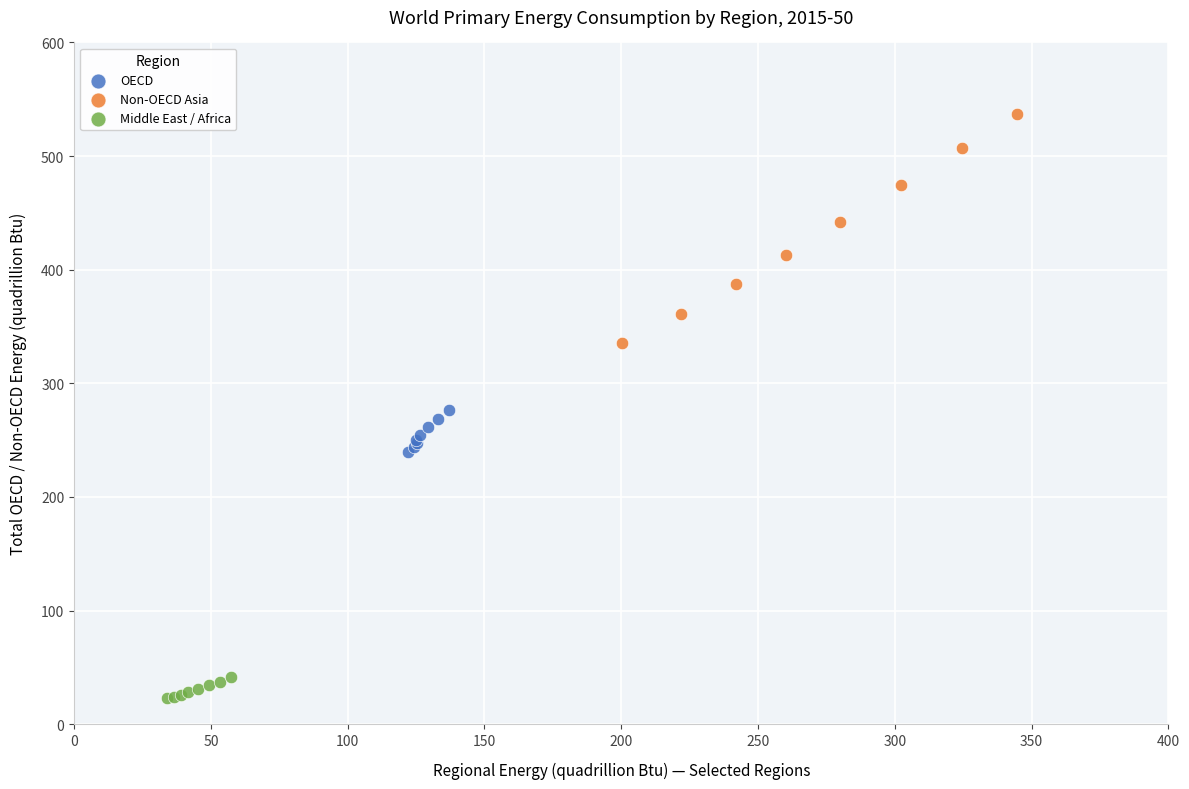

Which series reaches the minimum Y coordinate?

Middle East / Africa